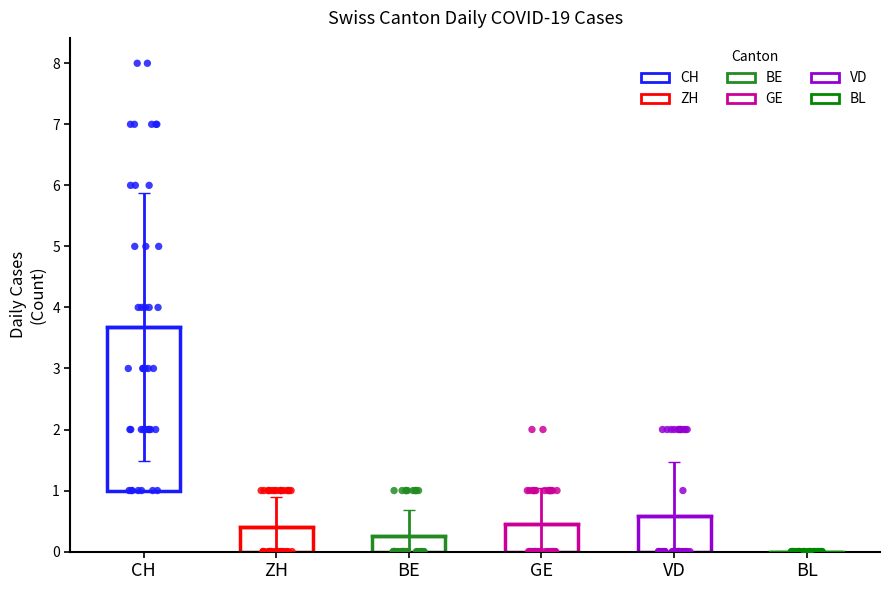

Which series contains the highest Y value?

CH